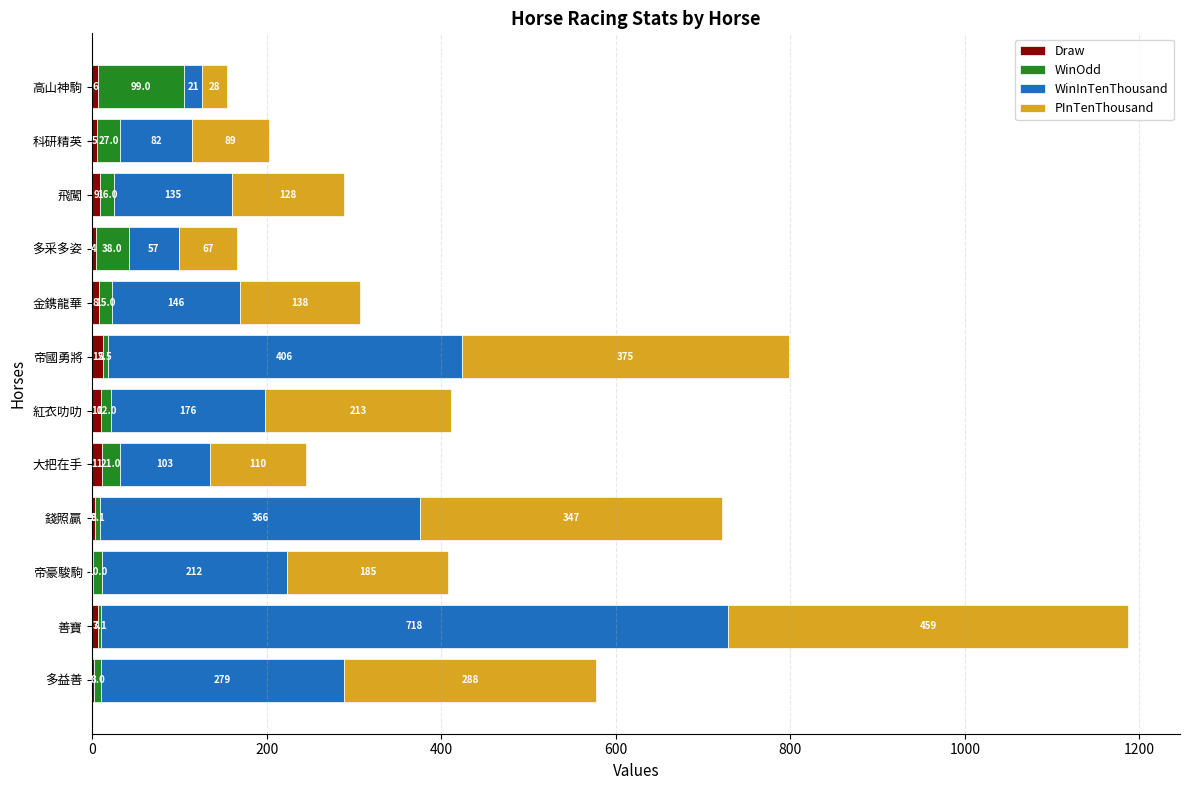

What is the total value across all series at 科研精英?

203.0